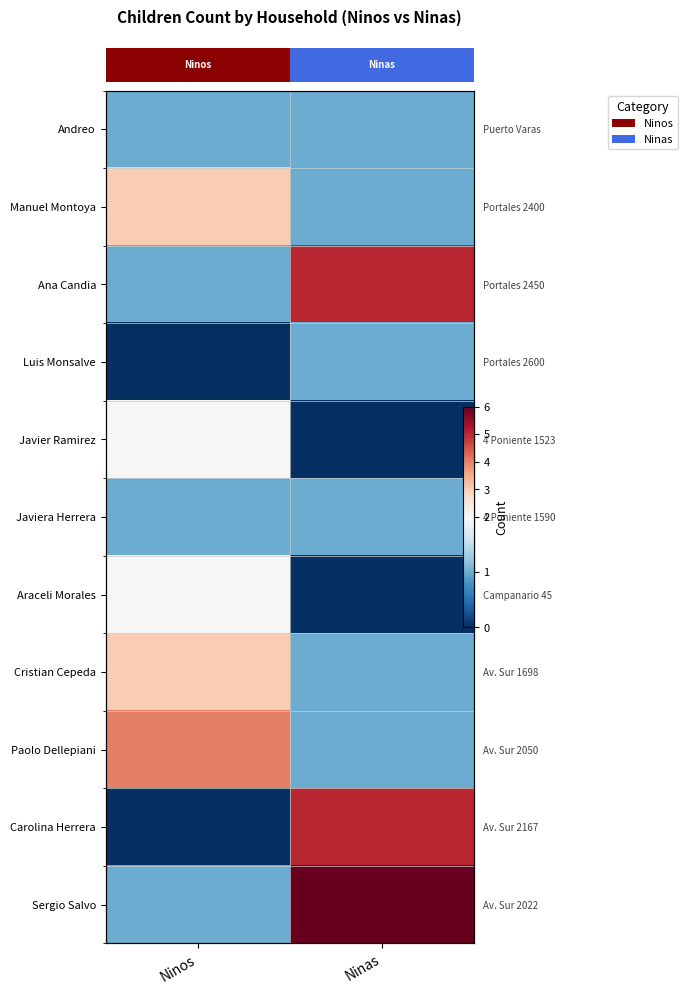

Reading left to right, extract all data points from this chart.

row_0: Ninos=1	Ninas=1
row_1: Ninos=3	Ninas=1
row_2: Ninos=1	Ninas=5
row_3: Ninos=0	Ninas=1
row_4: Ninos=2	Ninas=0
row_5: Ninos=1	Ninas=1
row_6: Ninos=2	Ninas=0
row_7: Ninos=3	Ninas=1
row_8: Ninos=4	Ninas=1
row_9: Ninos=0	Ninas=5
row_10: Ninos=1	Ninas=6